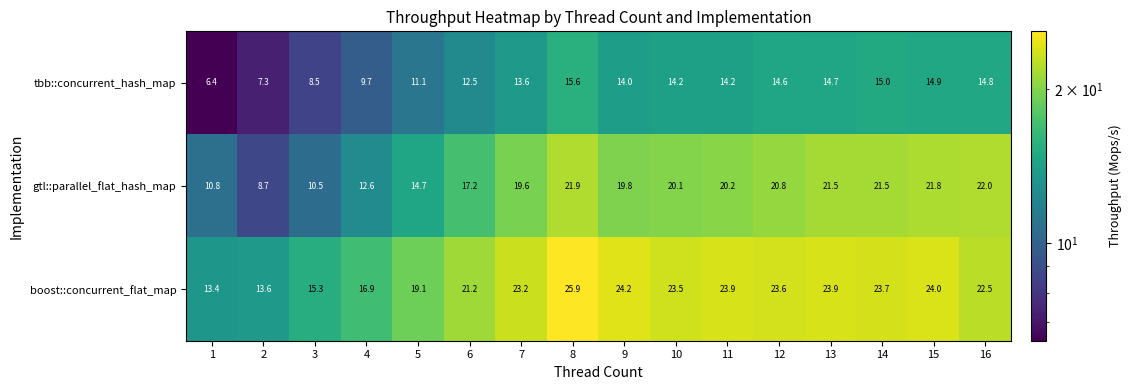

At how many categories does at least one series exceed 6?

16